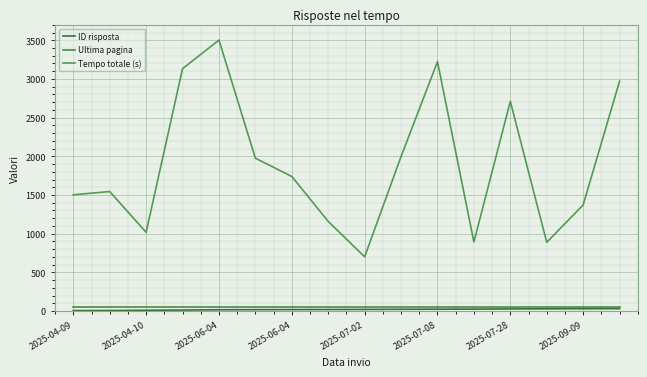

At which label does Ultima pagina reach its peak?

2025-04-09